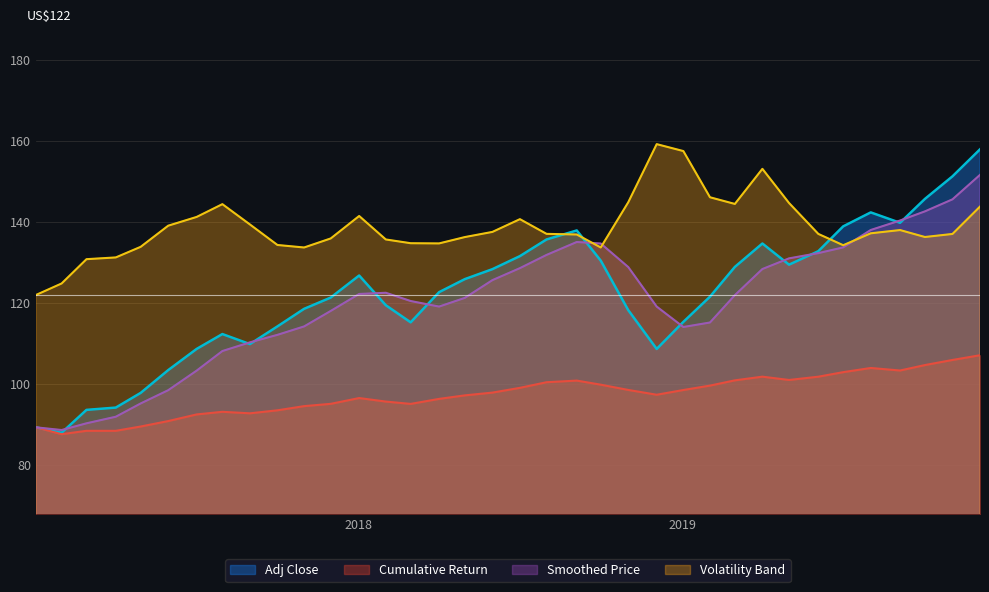

Which series has the widest spread of values?

Adj Close